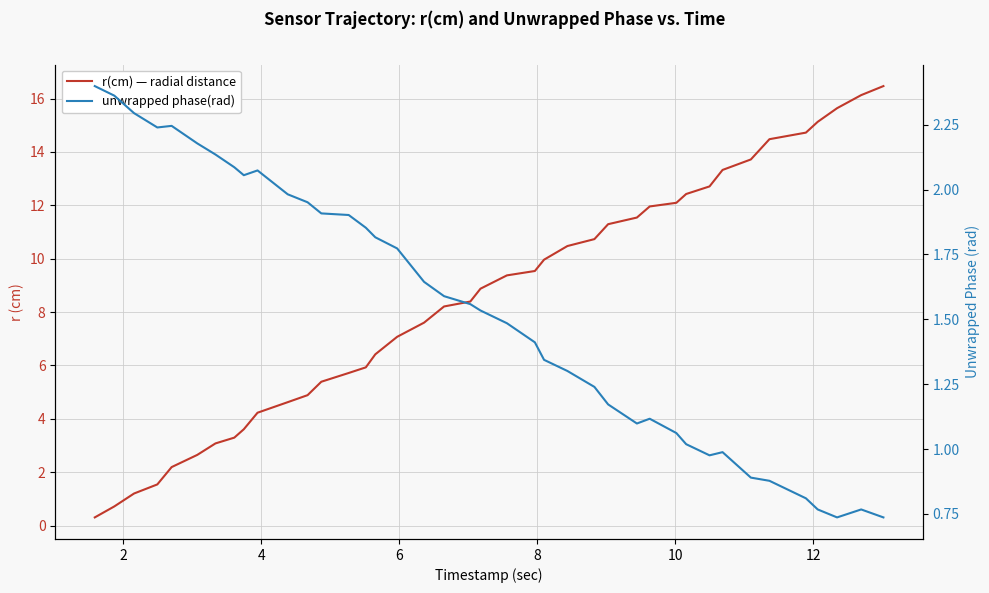

How many interior local valleys does the unwrapped phase(rad) series have?

5